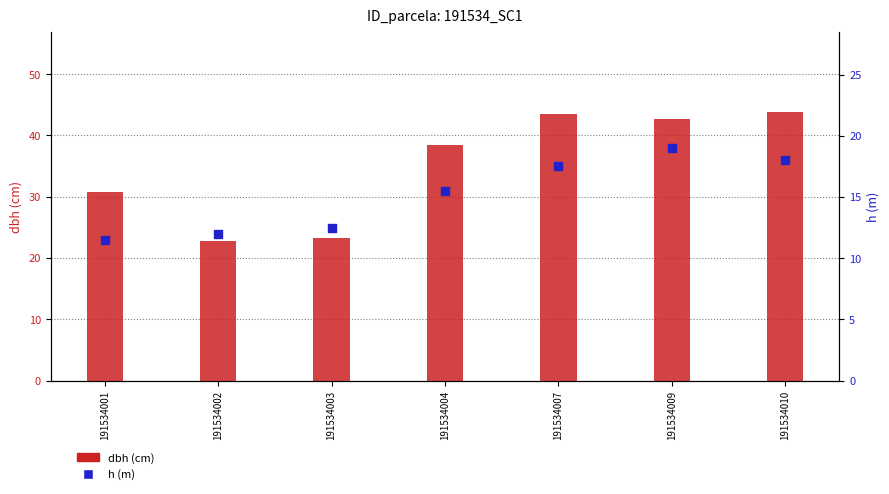

What is the total value across all series at 191534007?

61.0